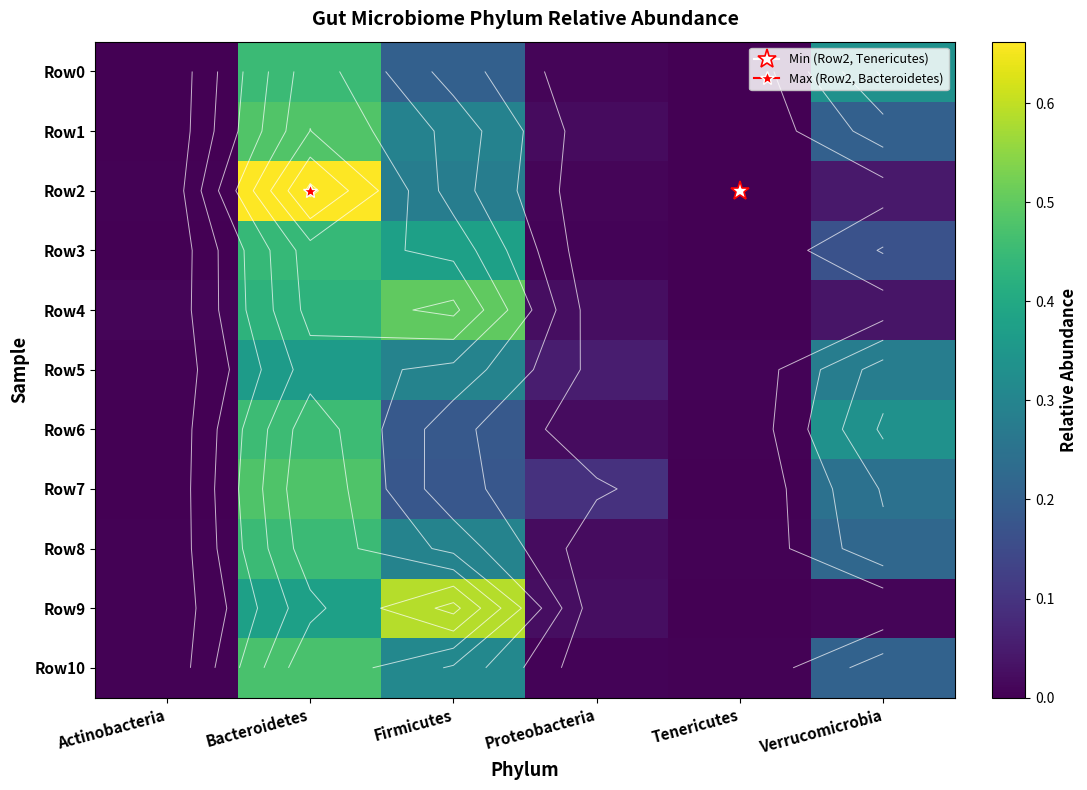

What is the difference between the maximum and minimum values in the Row1 series?

0.5